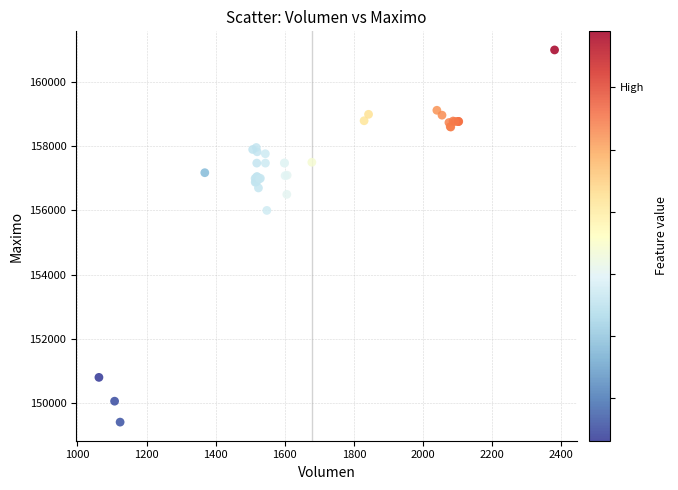

What Y value in the scatter plot is closest to 155202?

156000